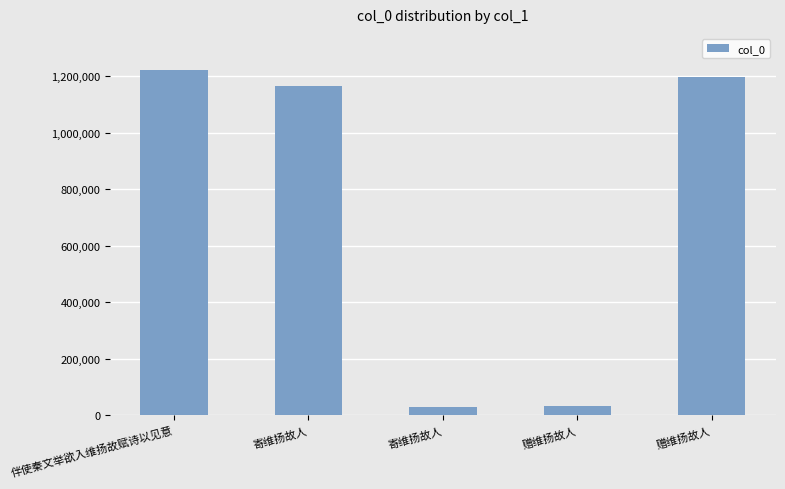

How many values are below 1165386?

2